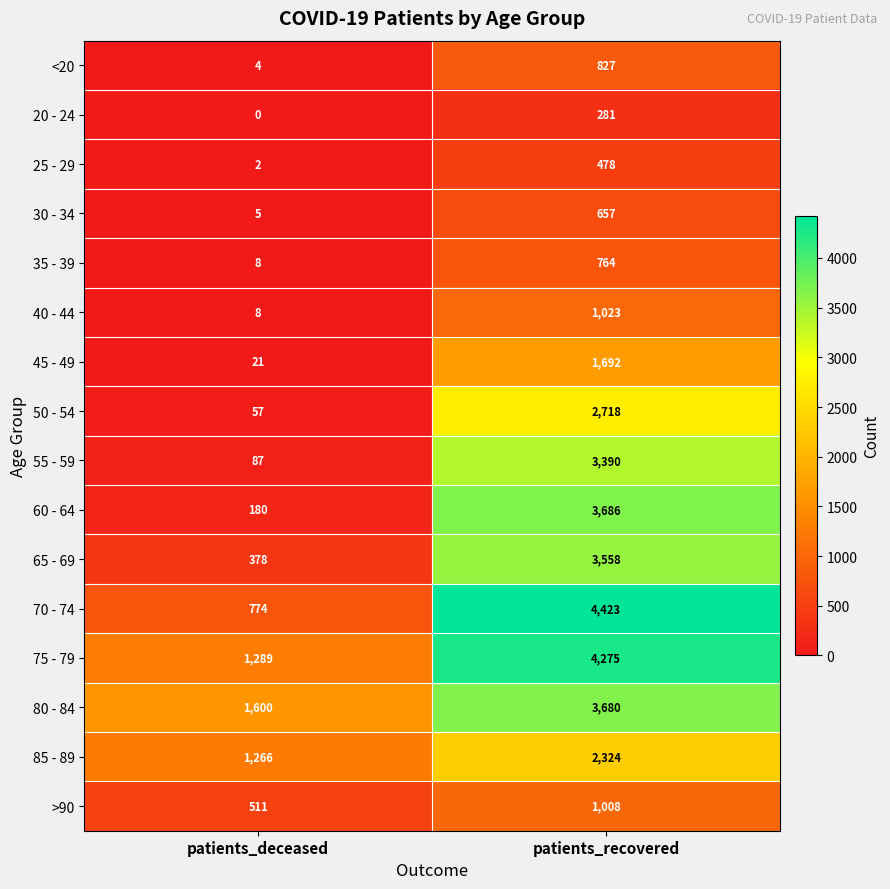

Rank the categories by 80 - 84 value from highest to lowest.

patients_recovered, patients_deceased